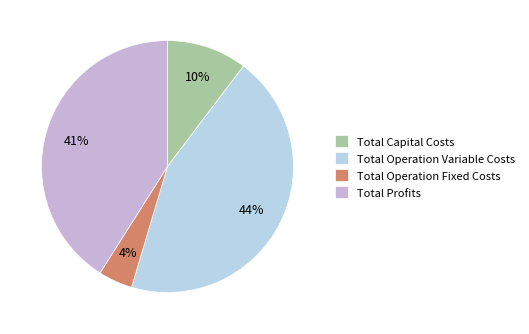

What is the change in value from Total Capital Costs to Total Profits?

+396009.2